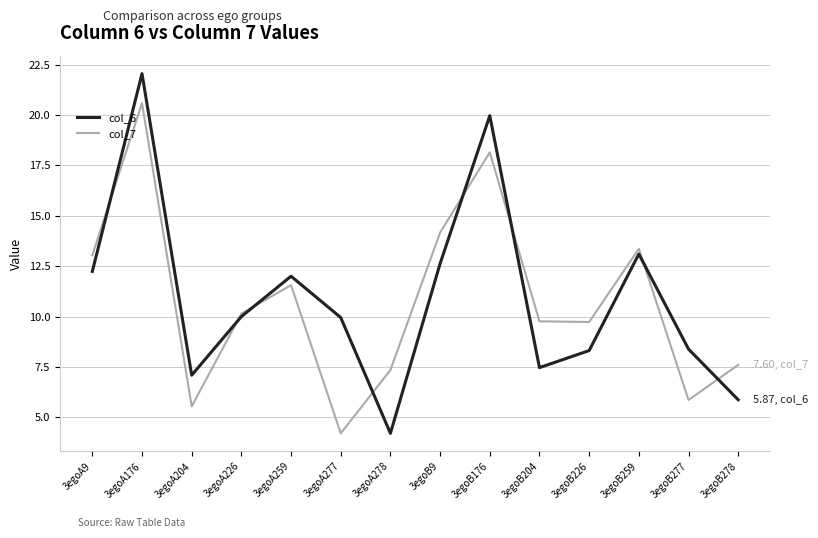

Between which two adjacent categories do col_7 and col_6 first intersect?

3egoA9 and 3egoA176